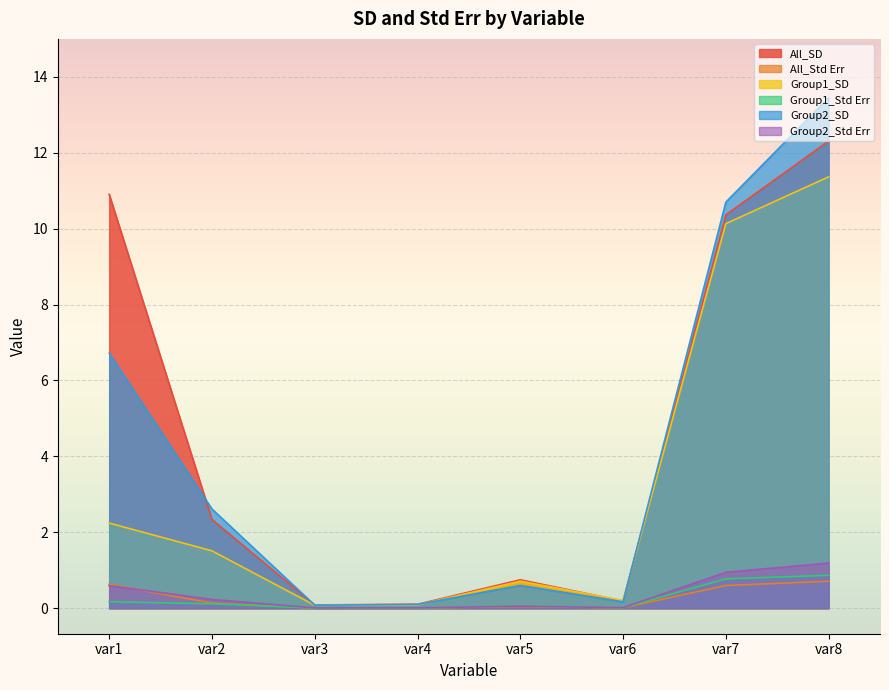

How many interior local peaks does the Group2_SD series have?

1